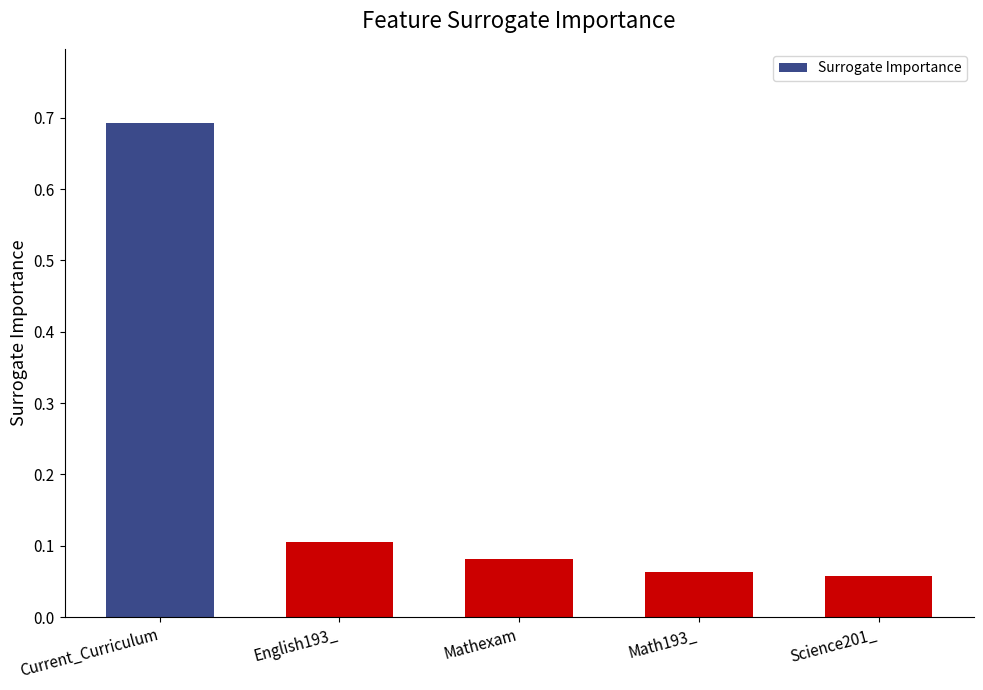

What is the difference between the maximum and minimum values?

0.6